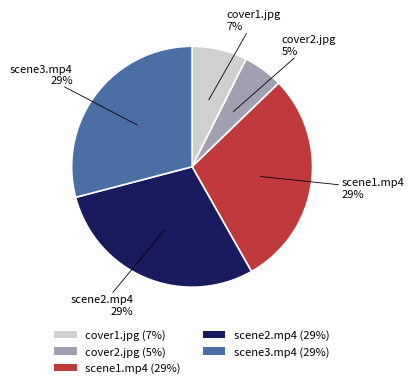

To the nearest percent, what is the combined percentage of cover1.jpg (7%) and scene3.mp4 (29%)?

36%